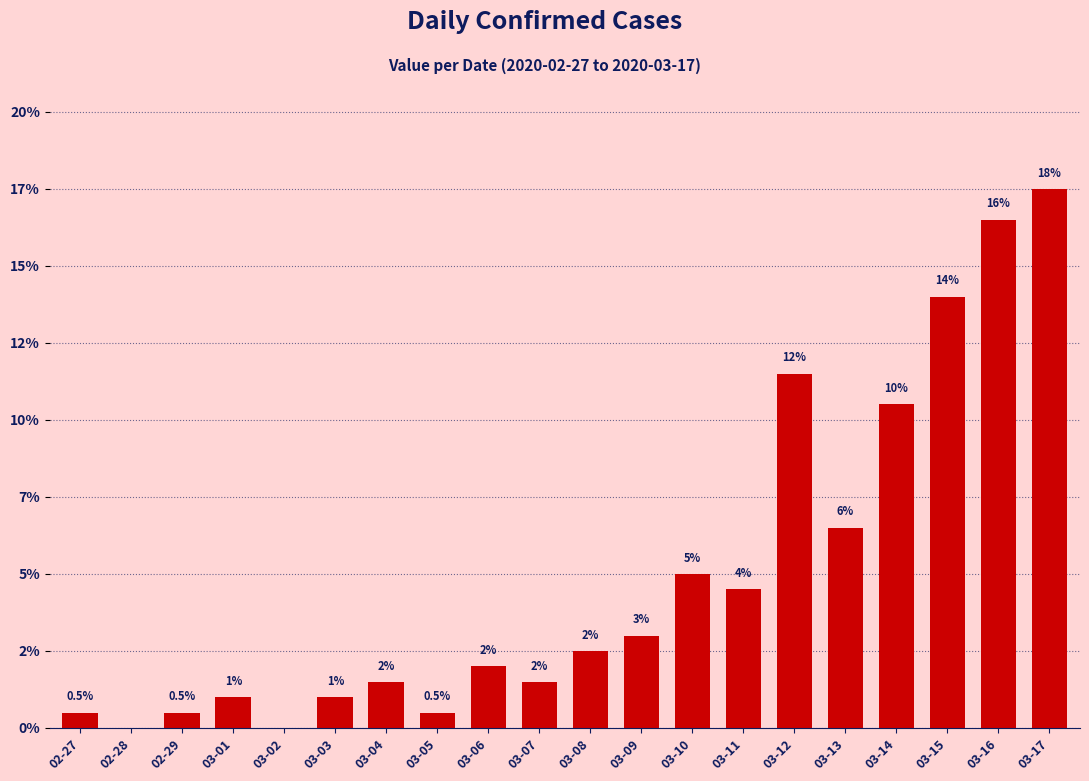

At which category does the chart reach its minimum across all series?

02-28